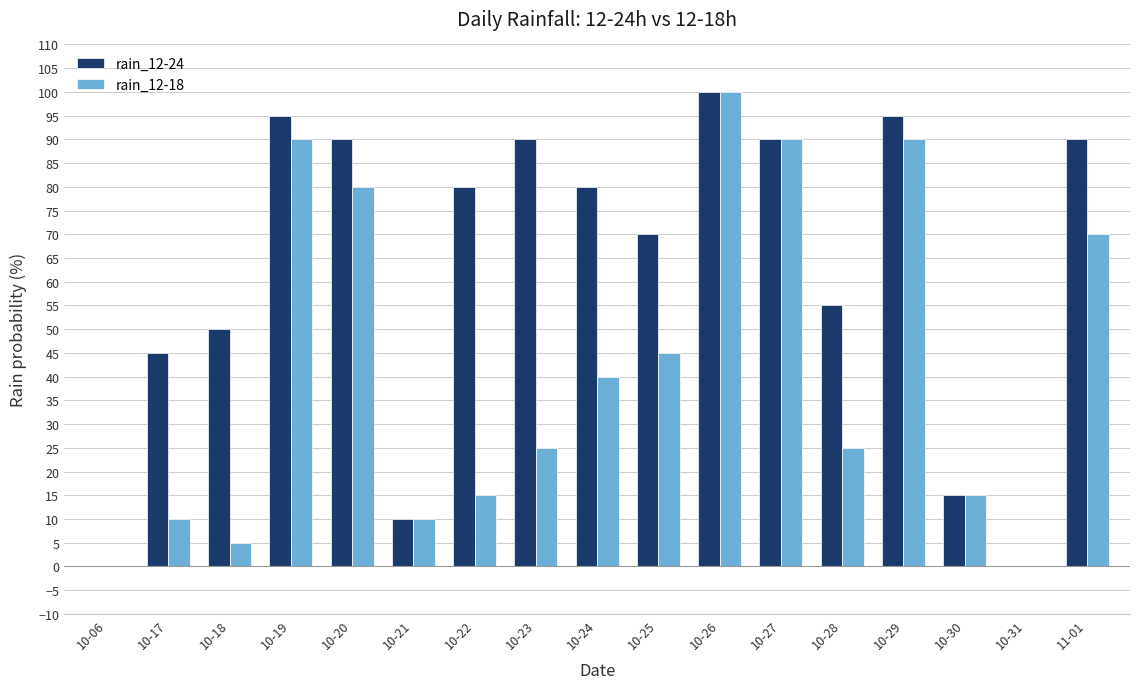

What is the maximum value for rain_12-24?

100